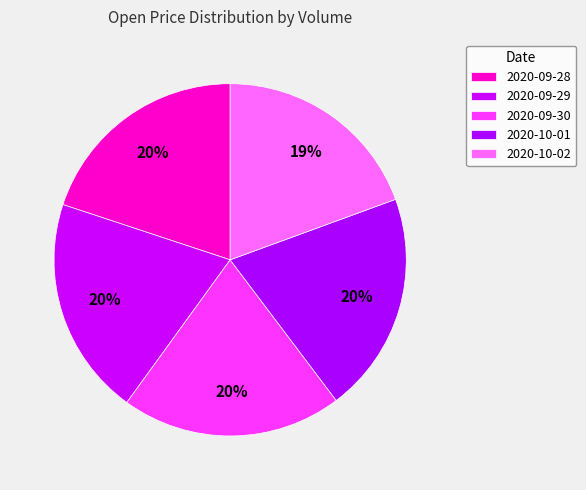

How many slices are in this pie chart?

5